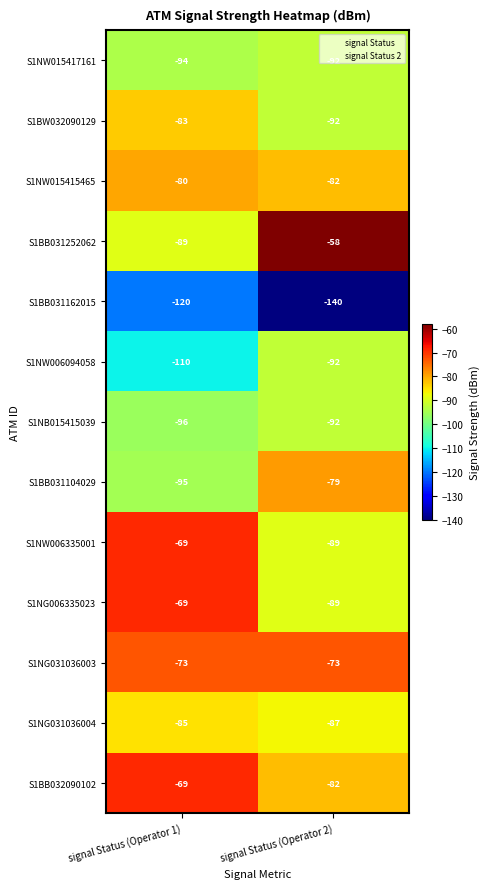

What is the greatest value displayed?

-58